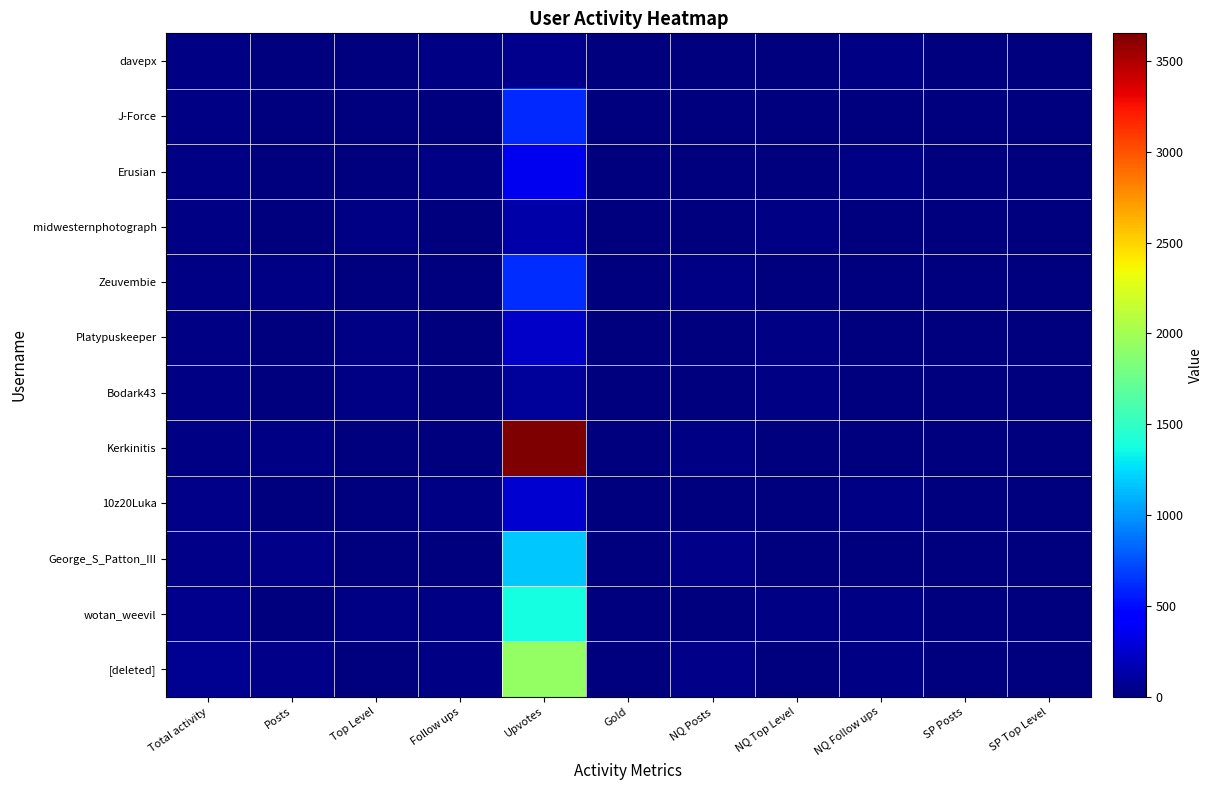

Reading left to right, what are all the values shown in this chart?

[deleted]: Total activity=58	Posts=34	Top Level=5	Follow ups=19	Upvotes=1930	Gold=0	NQ Posts=34	NQ Top Level=2	NQ Follow ups=19	SP Posts=0	SP Top Level=2
wotan_weevil: Total activity=55	Posts=0	Top Level=27	Follow ups=28	Upvotes=1383	Gold=0	NQ Posts=0	NQ Top Level=27	NQ Follow ups=28	SP Posts=0	SP Top Level=0
George_S_Patton_III: Total activity=40	Posts=39	Top Level=0	Follow ups=1	Upvotes=1173	Gold=0	NQ Posts=39	NQ Top Level=0	NQ Follow ups=1	SP Posts=0	SP Top Level=0
10z20Luka: Total activity=33	Posts=9	Top Level=1	Follow ups=23	Upvotes=269	Gold=0	NQ Posts=9	NQ Top Level=0	NQ Follow ups=23	SP Posts=0	SP Top Level=1
Kerkinitis: Total activity=27	Posts=21	Top Level=0	Follow ups=6	Upvotes=3652	Gold=0	NQ Posts=21	NQ Top Level=0	NQ Follow ups=6	SP Posts=0	SP Top Level=0
Bodark43: Total activity=27	Posts=0	Top Level=17	Follow ups=10	Upvotes=97	Gold=0	NQ Posts=0	NQ Top Level=17	NQ Follow ups=10	SP Posts=0	SP Top Level=0
Platypuskeeper: Total activity=26	Posts=0	Top Level=17	Follow ups=9	Upvotes=236	Gold=0	NQ Posts=0	NQ Top Level=17	NQ Follow ups=9	SP Posts=0	SP Top Level=0
Zeuvembie: Total activity=25	Posts=15	Top Level=4	Follow ups=6	Upvotes=622	Gold=0	NQ Posts=15	NQ Top Level=2	NQ Follow ups=6	SP Posts=0	SP Top Level=2
midwesternphotograph: Total activity=24	Posts=0	Top Level=16	Follow ups=8	Upvotes=134	Gold=0	NQ Posts=0	NQ Top Level=15	NQ Follow ups=8	SP Posts=0	SP Top Level=0
Erusian: Total activity=24	Posts=0	Top Level=6	Follow ups=18	Upvotes=370	Gold=0	NQ Posts=0	NQ Top Level=5	NQ Follow ups=18	SP Posts=0	SP Top Level=1
J-Force: Total activity=23	Posts=1	Top Level=12	Follow ups=10	Upvotes=607	Gold=0	NQ Posts=1	NQ Top Level=10	NQ Follow ups=10	SP Posts=0	SP Top Level=1
davepx: Total activity=23	Posts=0	Top Level=8	Follow ups=15	Upvotes=46	Gold=0	NQ Posts=0	NQ Top Level=7	NQ Follow ups=15	SP Posts=0	SP Top Level=1